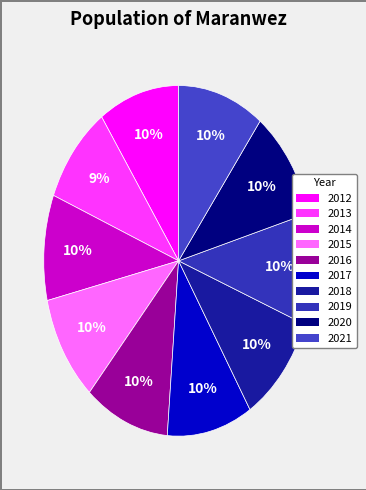

Approximately how many times larger is the value at 2015 compared to 2012?

1.0